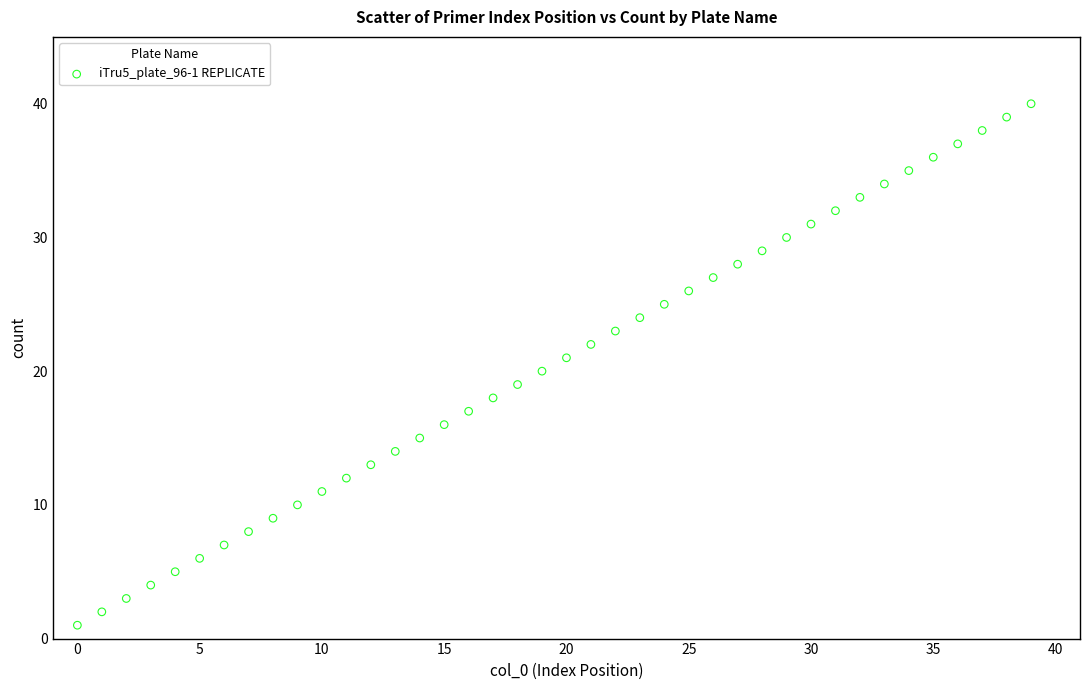

What is the range of Y values (max minus min)?

39